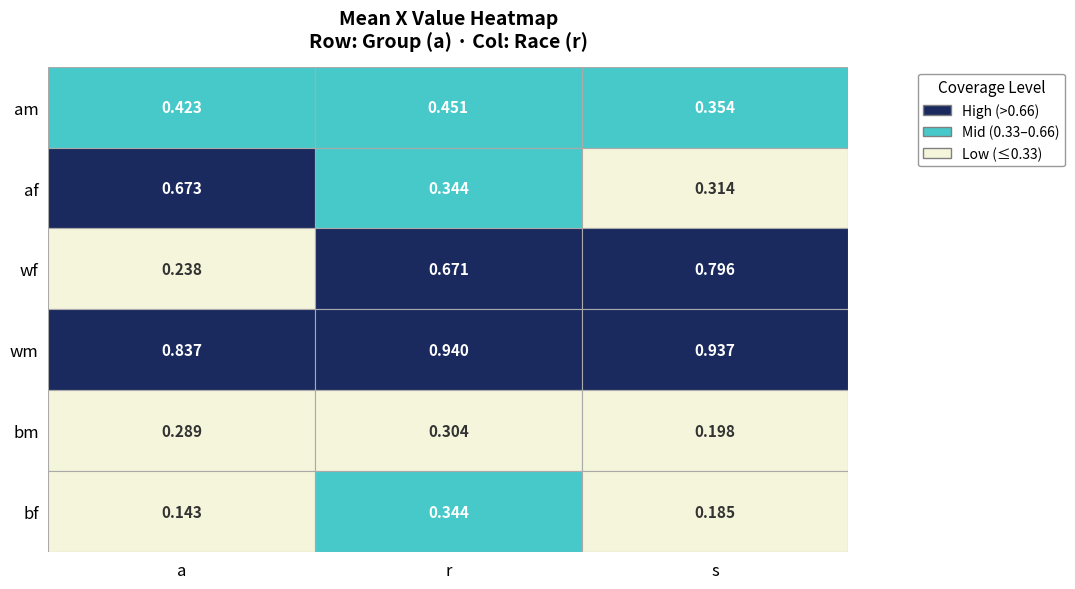

How many categories are shown in the chart?

3